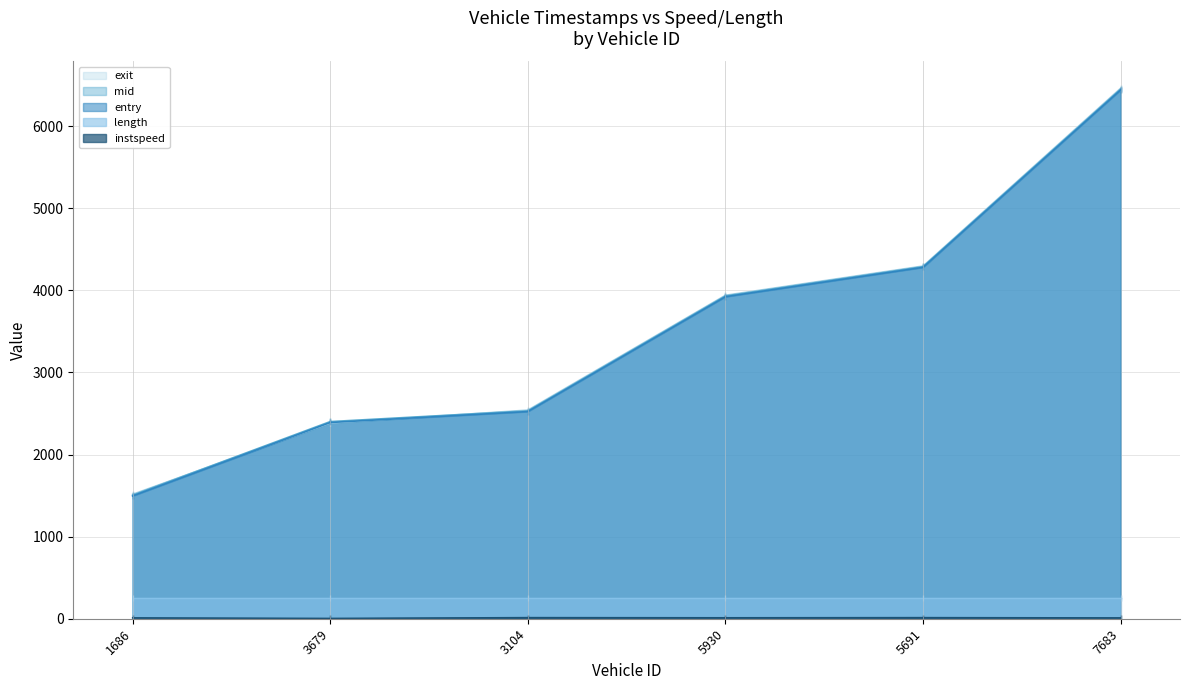

Which category has the highest value in the entry series?

7683